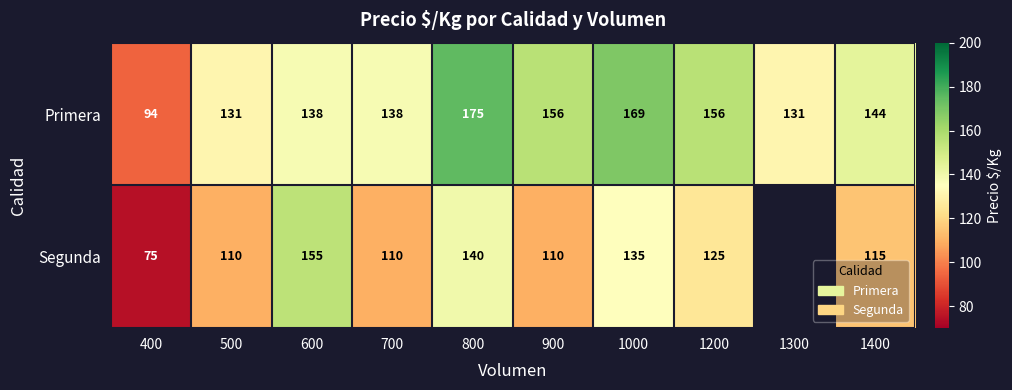

Count the number of data series in this chart.

2